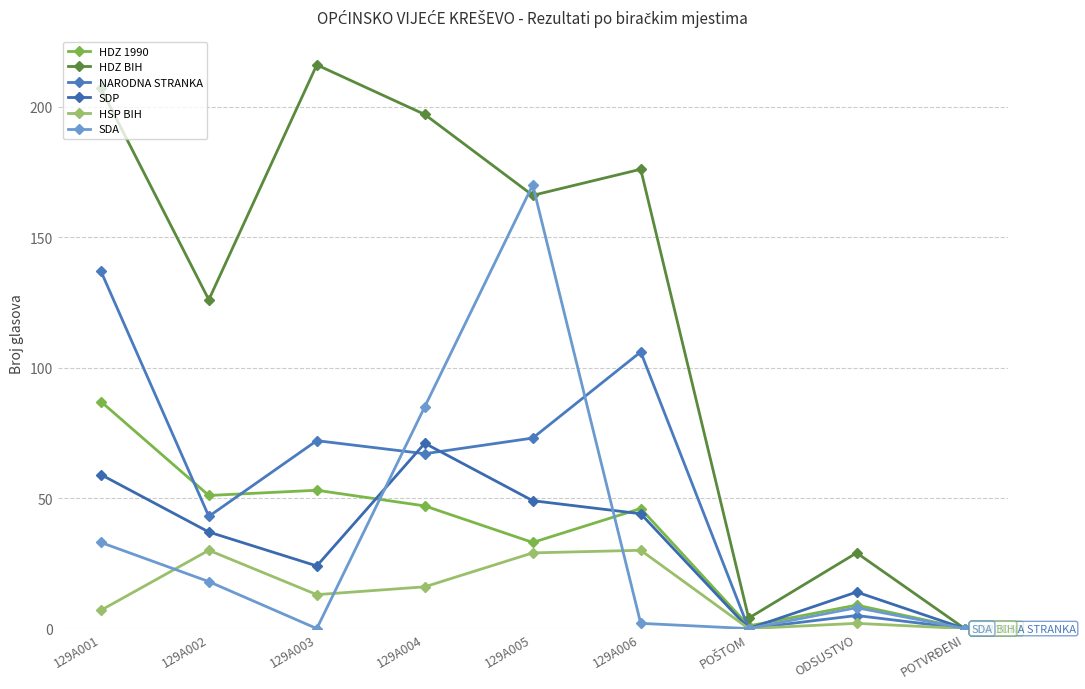

What is the label of the 4th point from the right?

129A006